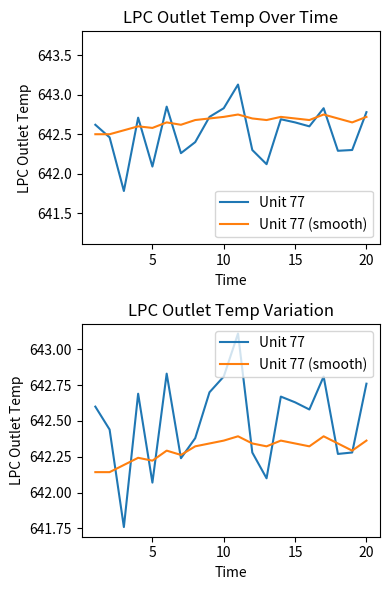

How many data points in Unit 77 are less than 642?

1